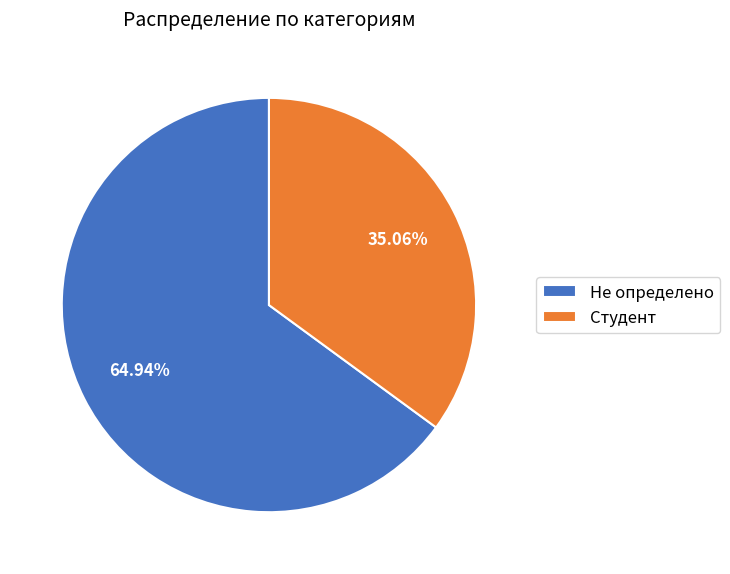

How many segments does this pie chart have?

2